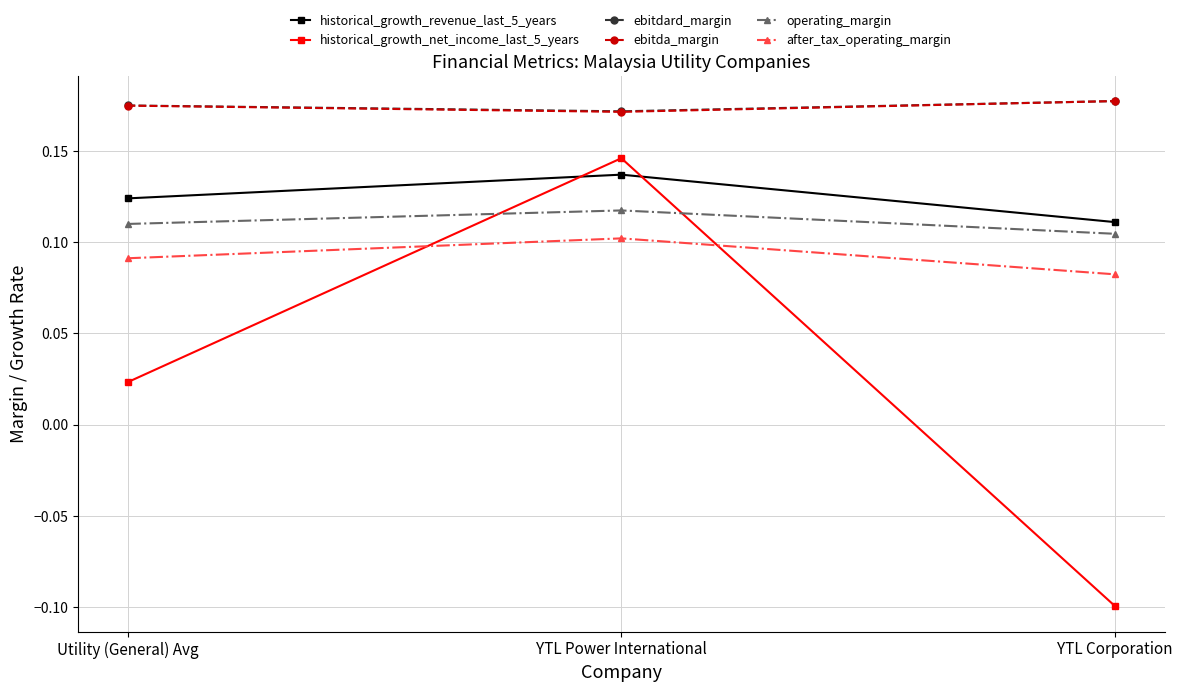

True or false: ebitdard_margin has a value of 0.3 at YTL Corporation.

False